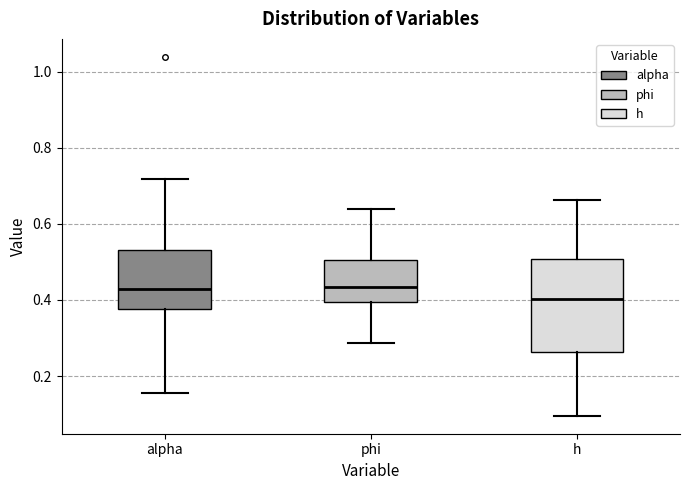

Reading left to right, transcribe this box plot: for each box, give where its median line is, the range the box spans, and where its two whiskers end, as read against the y-axis. The values are not printed on the chart, so give them approximately, as read against the axis.

alpha: median 0.42, box 0.38 to 0.54, whiskers 0.16 to 0.72
phi: median 0.44, box 0.40 to 0.50, whiskers 0.28 to 0.64
h: median 0.40, box 0.26 to 0.50, whiskers 0.10 to 0.66